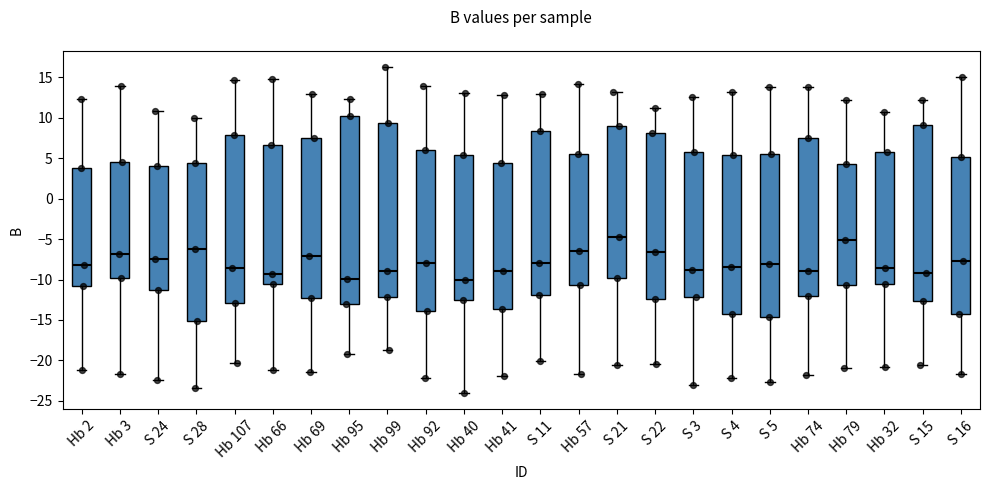

Which box is the tallest, from its lower edge to its upper edge?

Hb 95